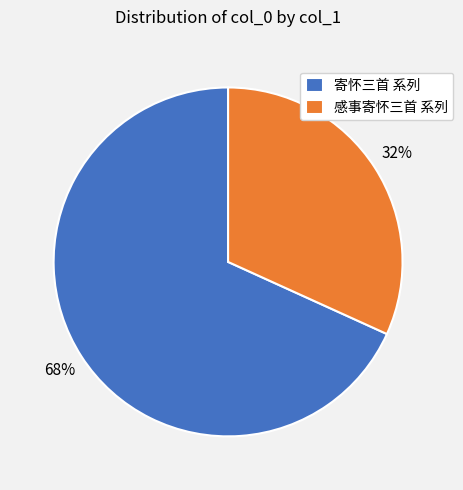

Does any single category account for the majority?

Yes